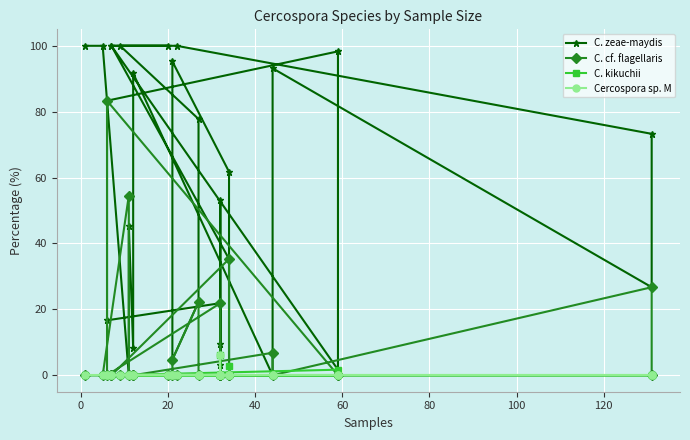

True or false: C. cf. flagellaris and C. zeae-maydis cross at least once.

True